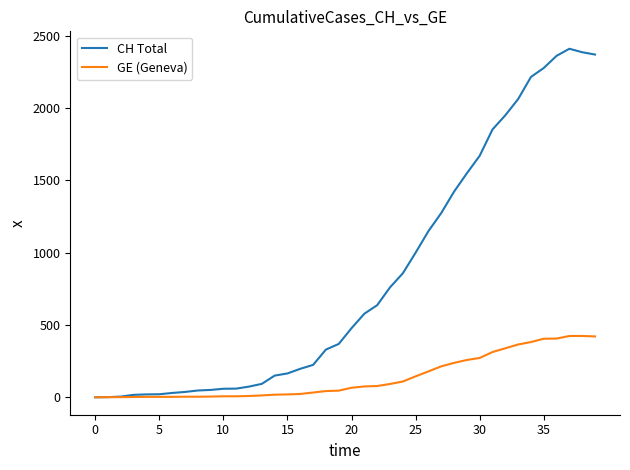

Which series has the largest range (max minus min)?

CH Total